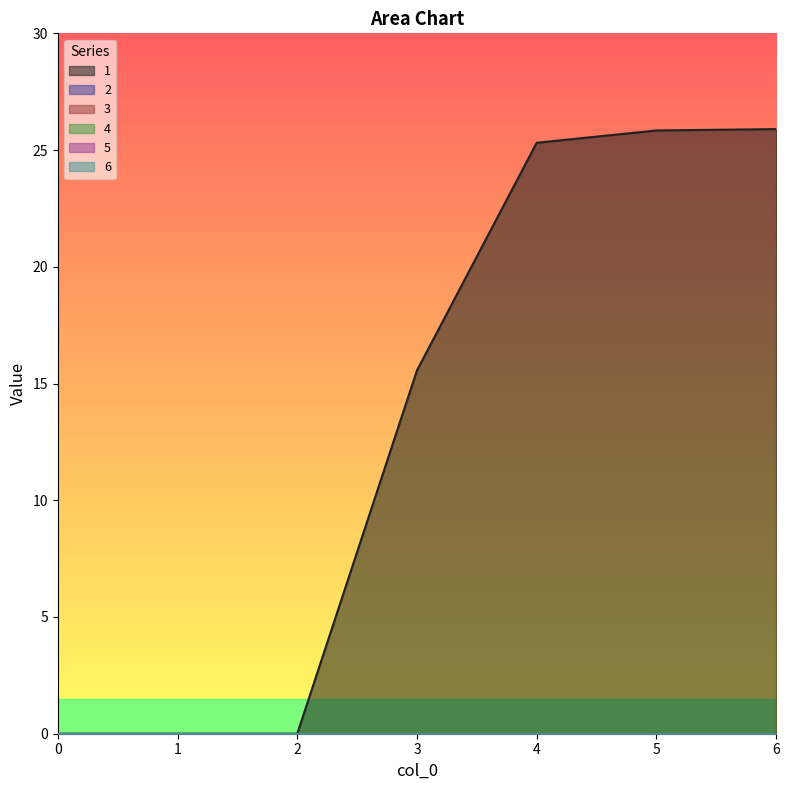

Rank the series by their maximum value, from lowest to highest.

2, 3, 4, 5, 6, 1